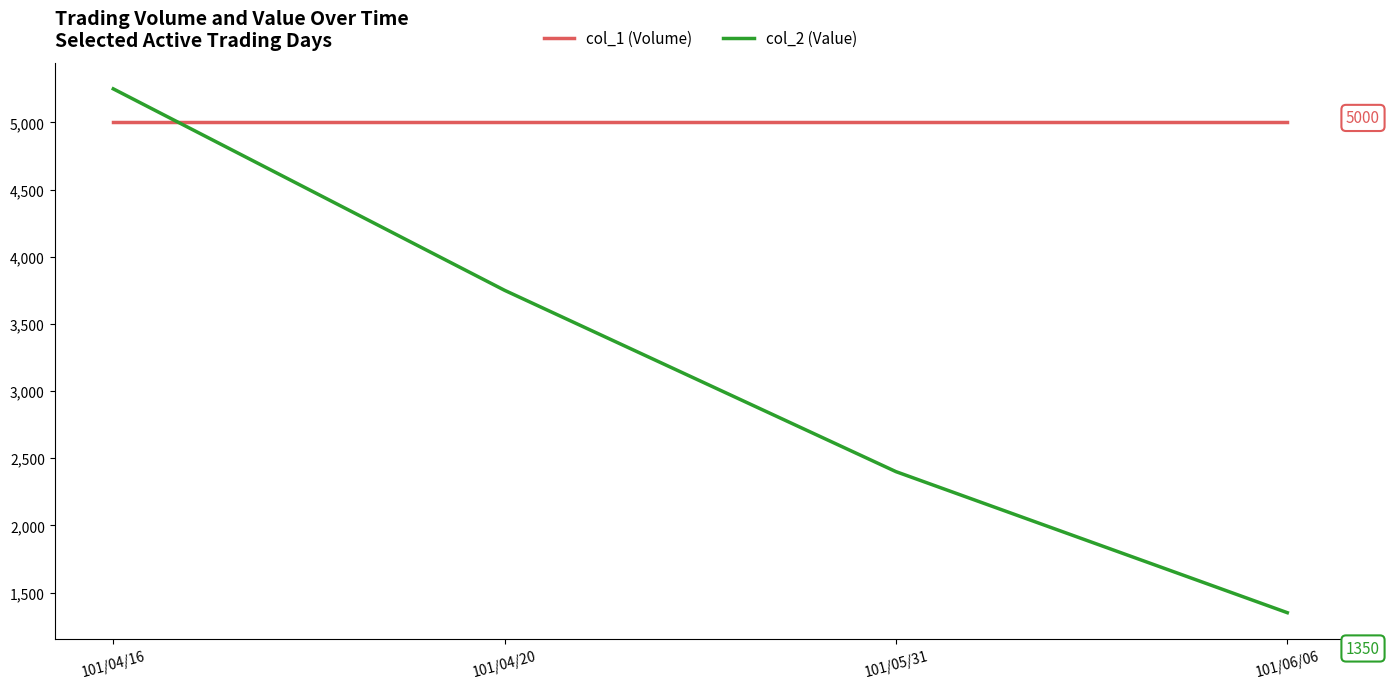

How many lines are shown in the chart?

2